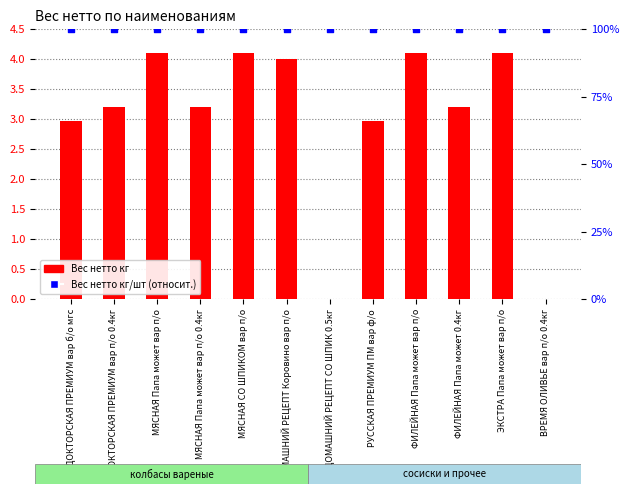

Is the value of Вес нетто кг at ВРЕМЯ ОЛИВЬЕ вар п/о 0.4кг greater than the value of Вес нетто кг/шт (относит.) at ДОМАШНИЙ РЕЦЕПТ СО ШПИК 0.5кг?

No